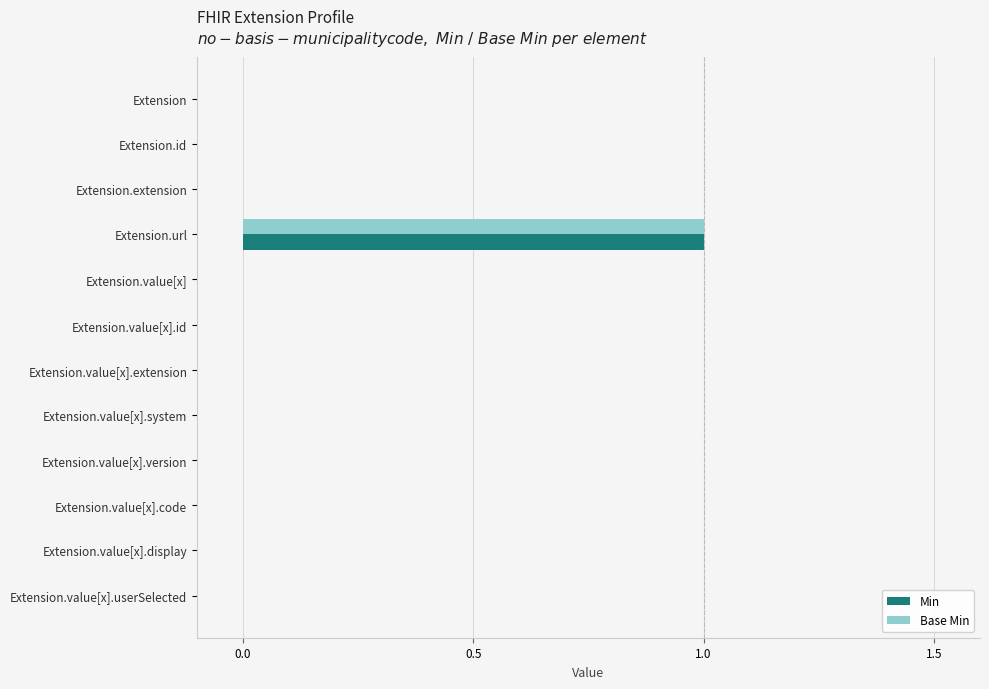

At which label does Base Min reach its peak?

Extension.url